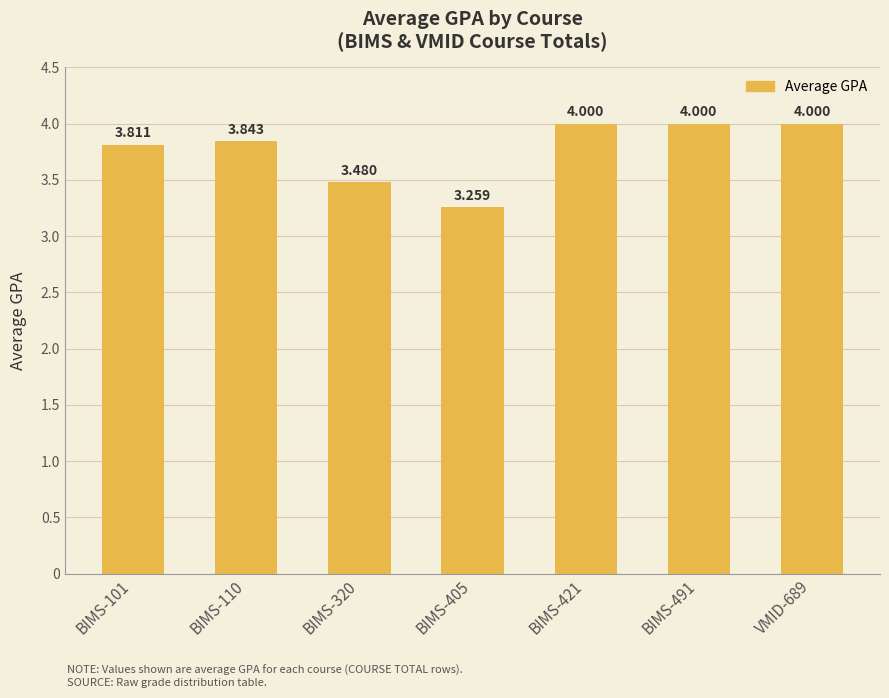

What is the difference between the maximum and minimum values?

0.7